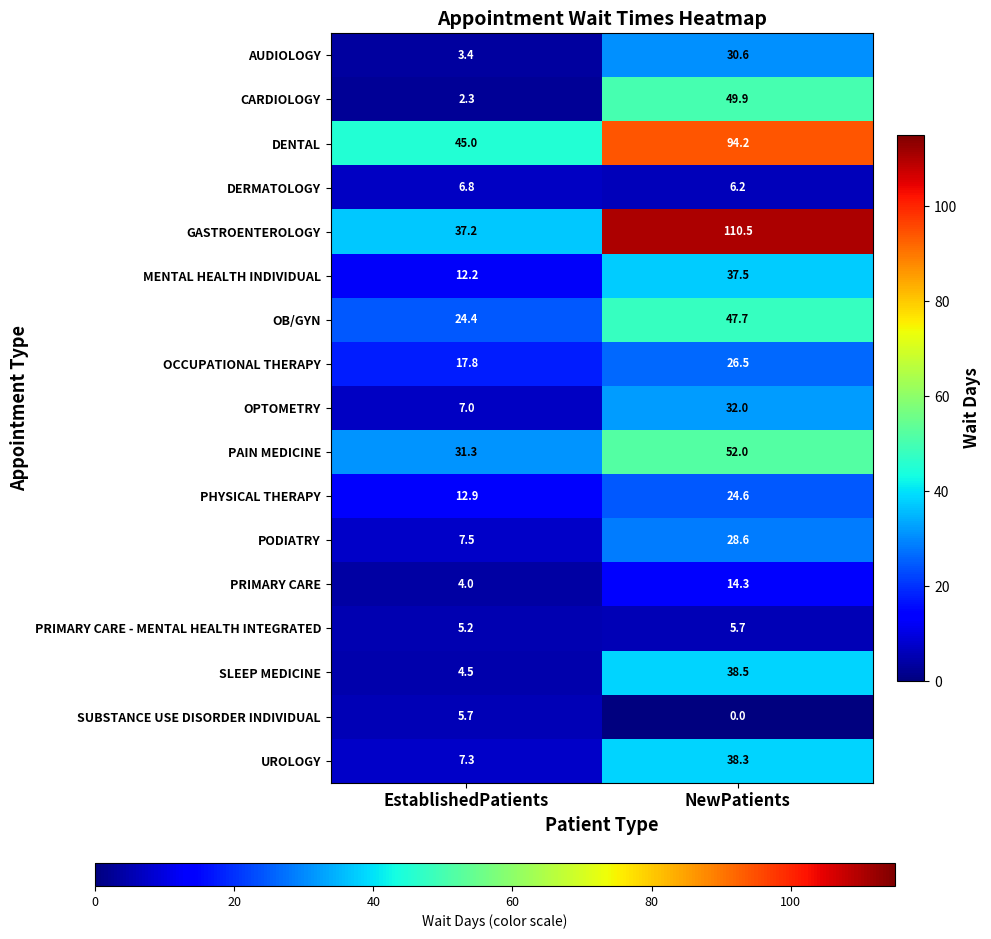

At NewPatients, list the series in order from smallest to largest.

SUBSTANCE USE DISORDER INDIVIDUAL, PRIMARY CARE - MENTAL HEALTH INTEGRATED, DERMATOLOGY, PRIMARY CARE, PHYSICAL THERAPY, OCCUPATIONAL THERAPY, PODIATRY, AUDIOLOGY, OPTOMETRY, MENTAL HEALTH INDIVIDUAL, UROLOGY, SLEEP MEDICINE, OB/GYN, CARDIOLOGY, PAIN MEDICINE, DENTAL, GASTROENTEROLOGY